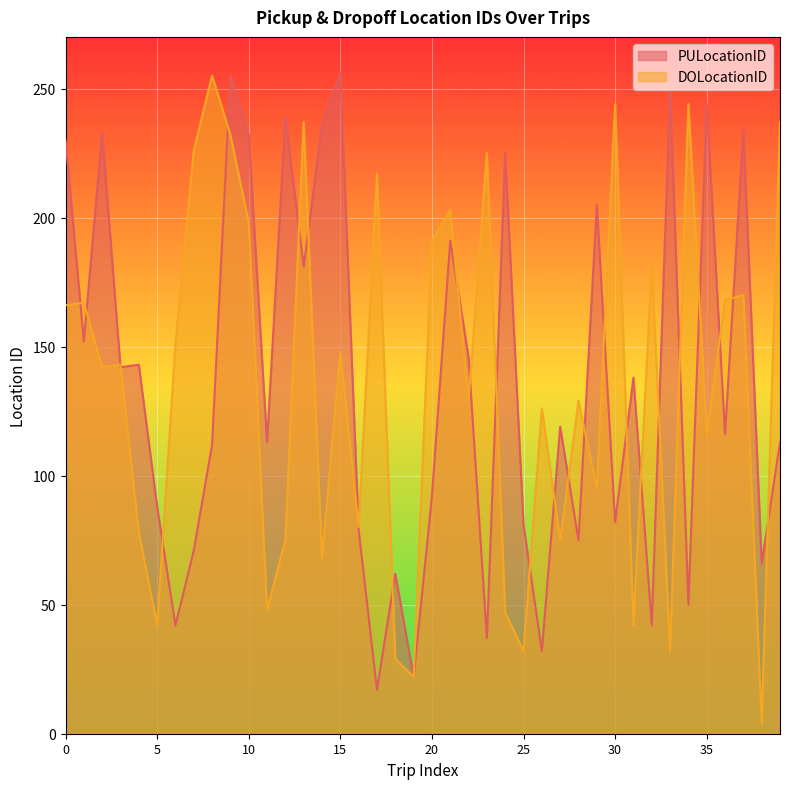

Reading left to right, transcribe all the data shown in this chart.

PULocationID: 0=230	1=152	2=233	3=142	4=143	5=88	6=42	7=71	8=112	9=255	10=232	11=113	12=239	13=181	14=236	15=256	16=79	17=17	18=62	19=22	20=92	21=191	22=146	23=37	24=225	25=81	26=32	27=119	28=75	29=205	30=82	31=138	32=42	33=250	34=50	35=244	36=116	37=234	38=66	39=113
DOLocationID: 0=166	1=167	2=142	3=143	4=78	5=42	6=151	7=226	8=255	9=232	10=198	11=48	12=75	13=237	14=68	15=148	16=80	17=217	18=29	19=22	20=191	21=203	22=129	23=225	24=47	25=32	26=126	27=75	28=129	29=95	30=244	31=42	32=182	33=32	34=244	35=116	36=168	37=170	38=4	39=237